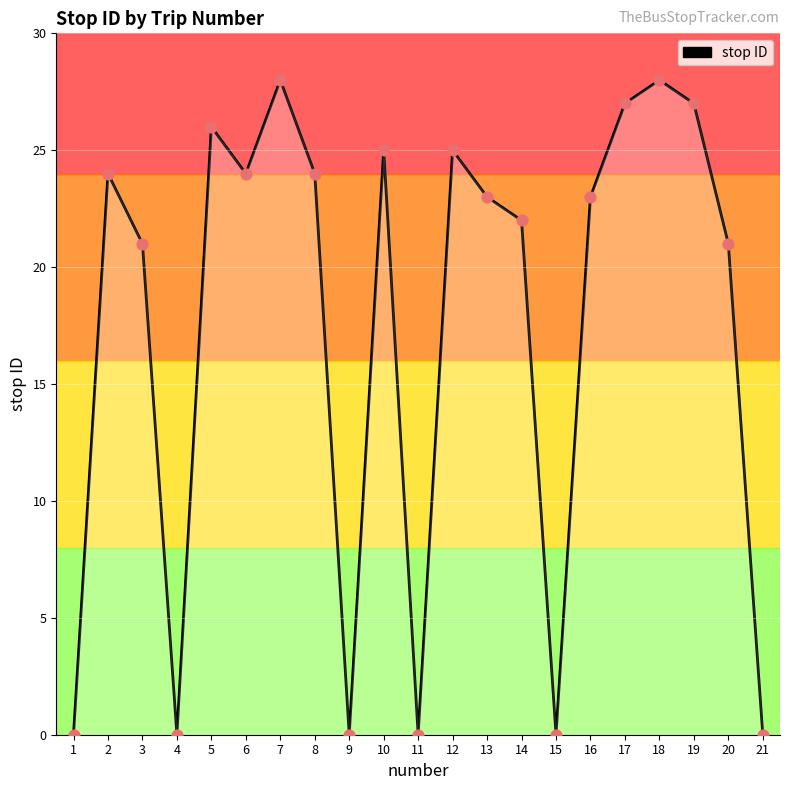

What is the ratio of the value at 16 to the value at 18?

0.8